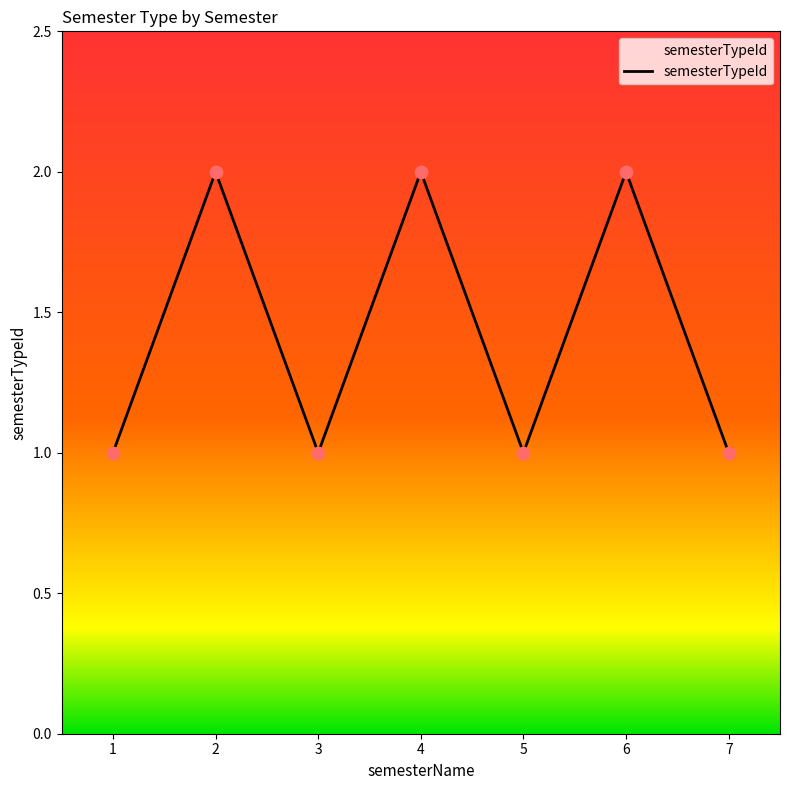

What is the change in value from 2 to 7?

-1